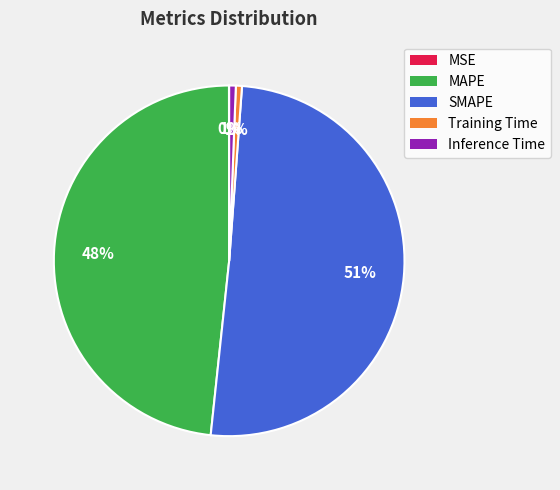

Which has a higher value, MAPE or Inference Time?

MAPE